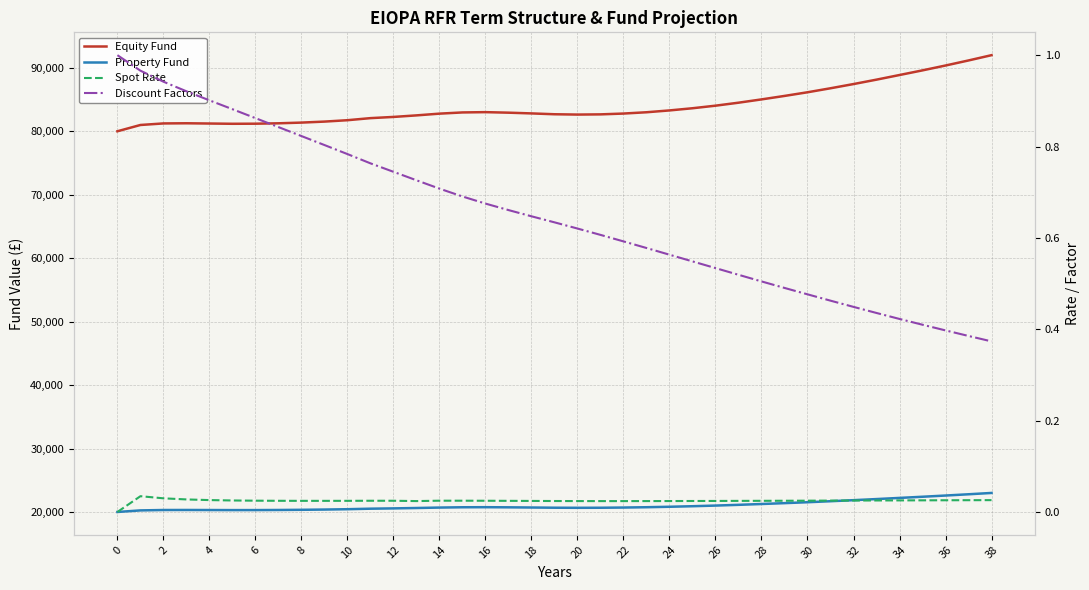

Which series changed the most between 8 and 22?

Equity Fund